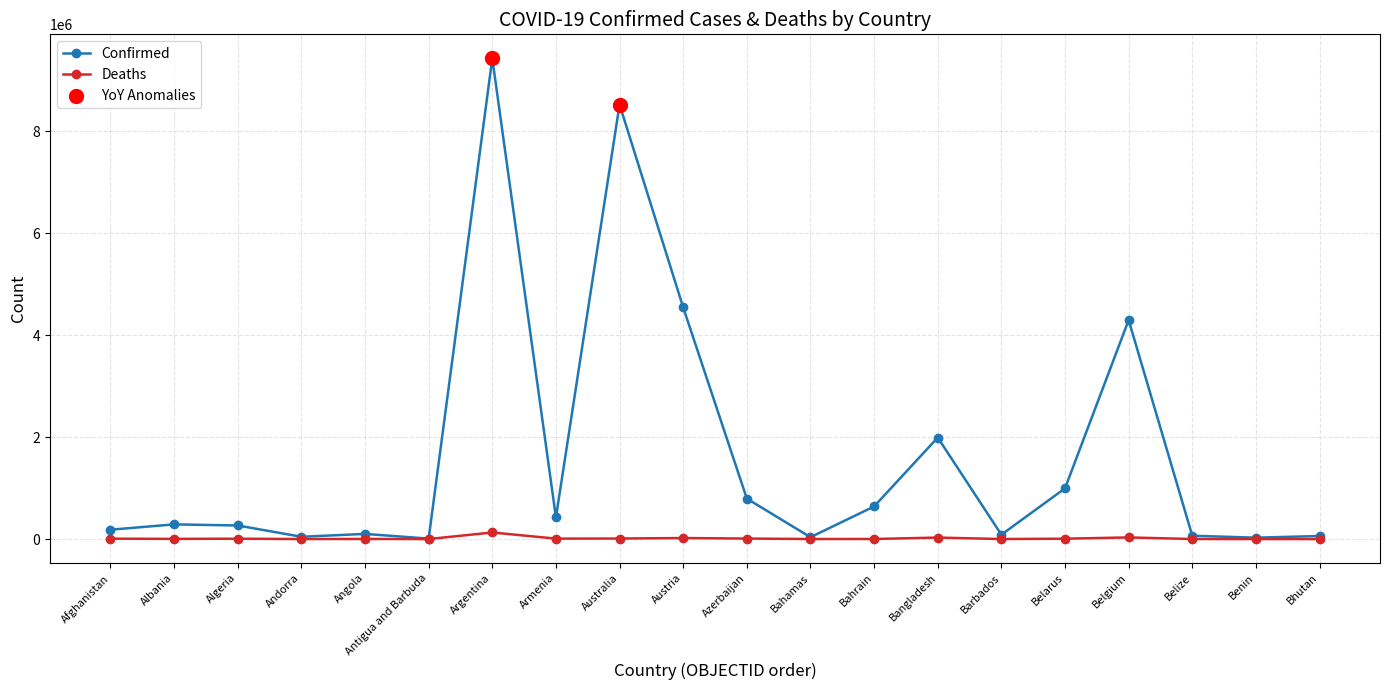

Which series has the largest range (max minus min)?

Confirmed